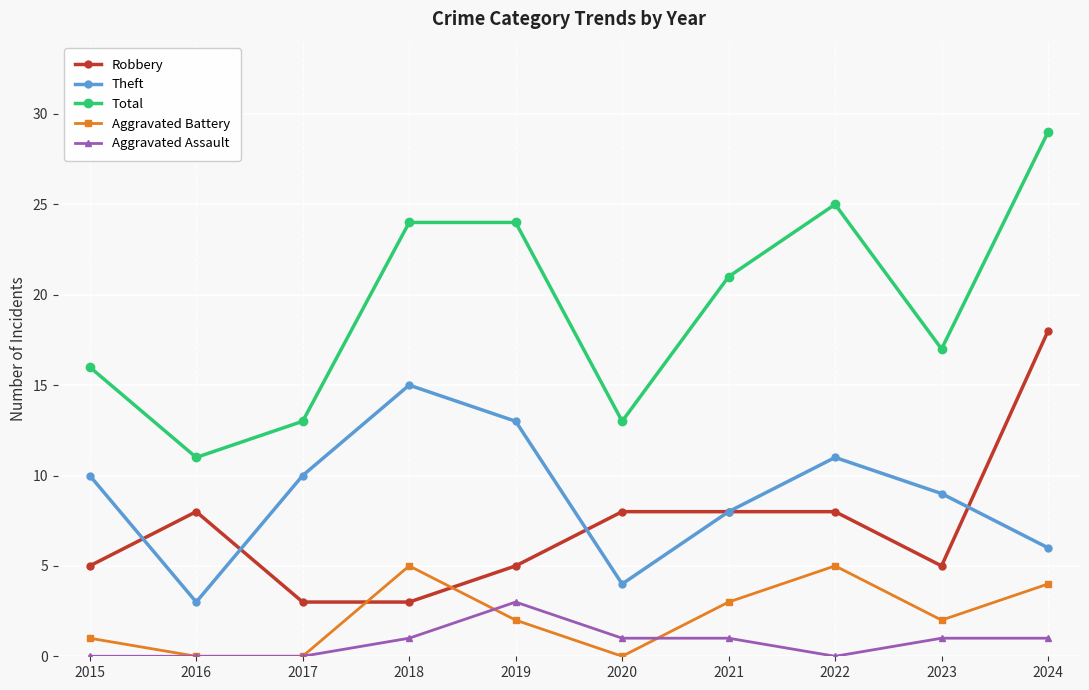

At which category is the sum across all series the highest?

2024